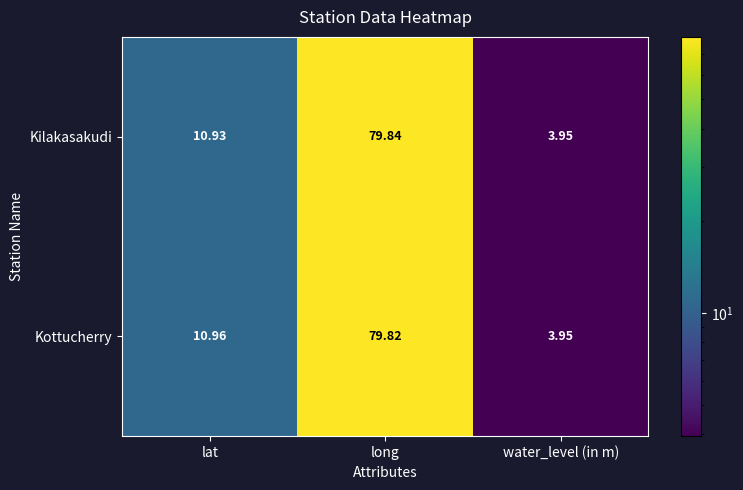

Rank the categories by Kilakasakudi value from highest to lowest.

long, lat, water_level (in m)